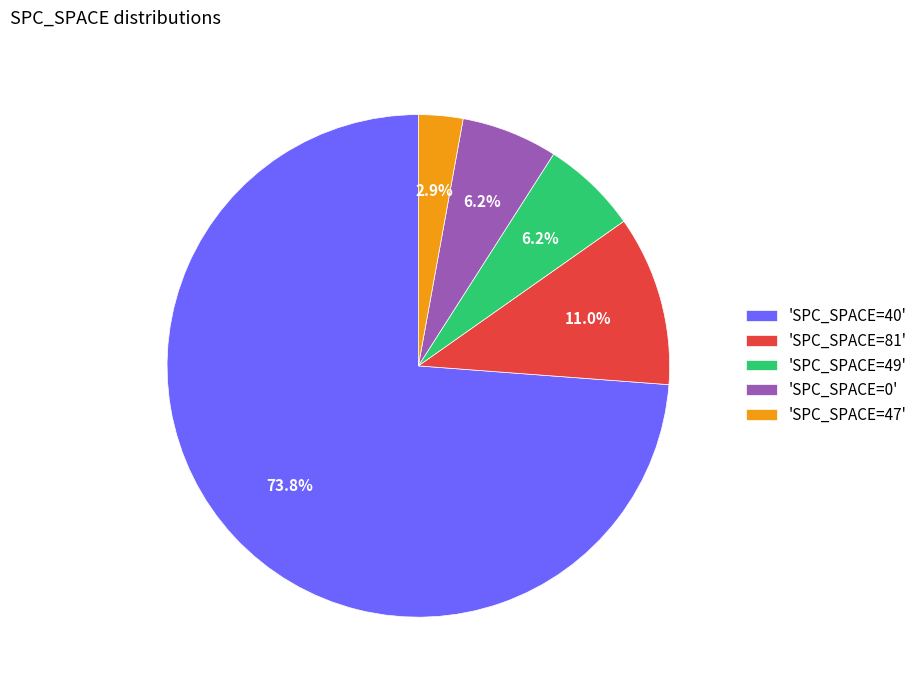

Approximately how many times larger is the value at 'SPC_SPACE=81' compared to 'SPC_SPACE=49'?

1.8